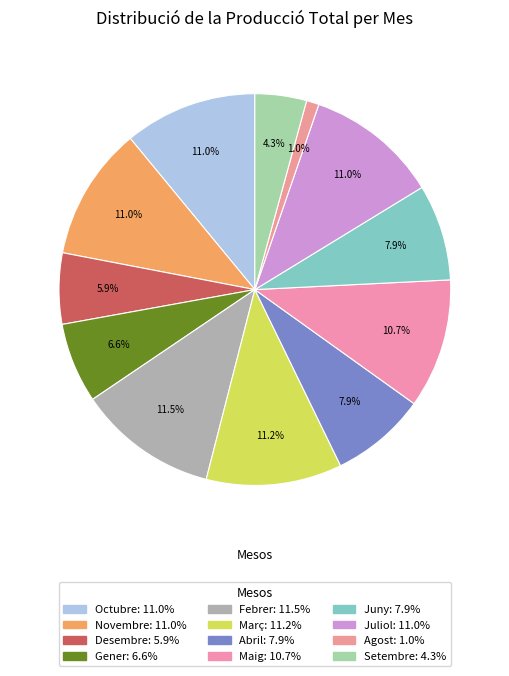

To the nearest percent, what is the average slice percentage?

8%